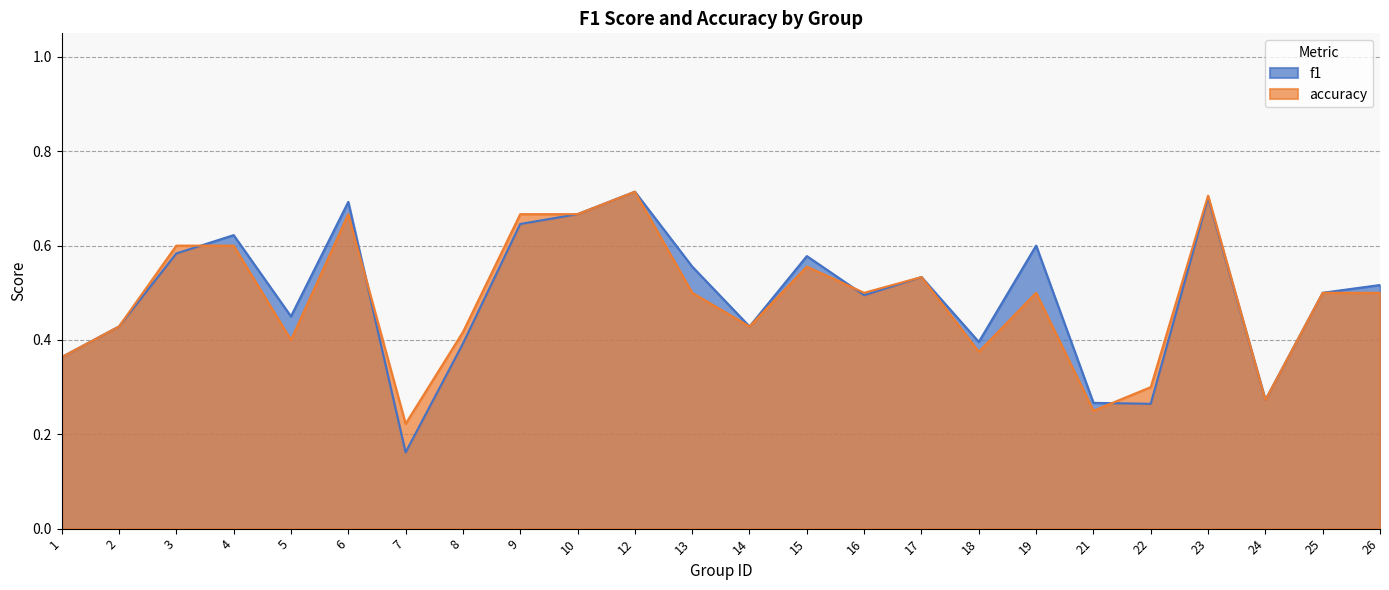

The accuracy series shows 0.2 at 2. True or false?

False